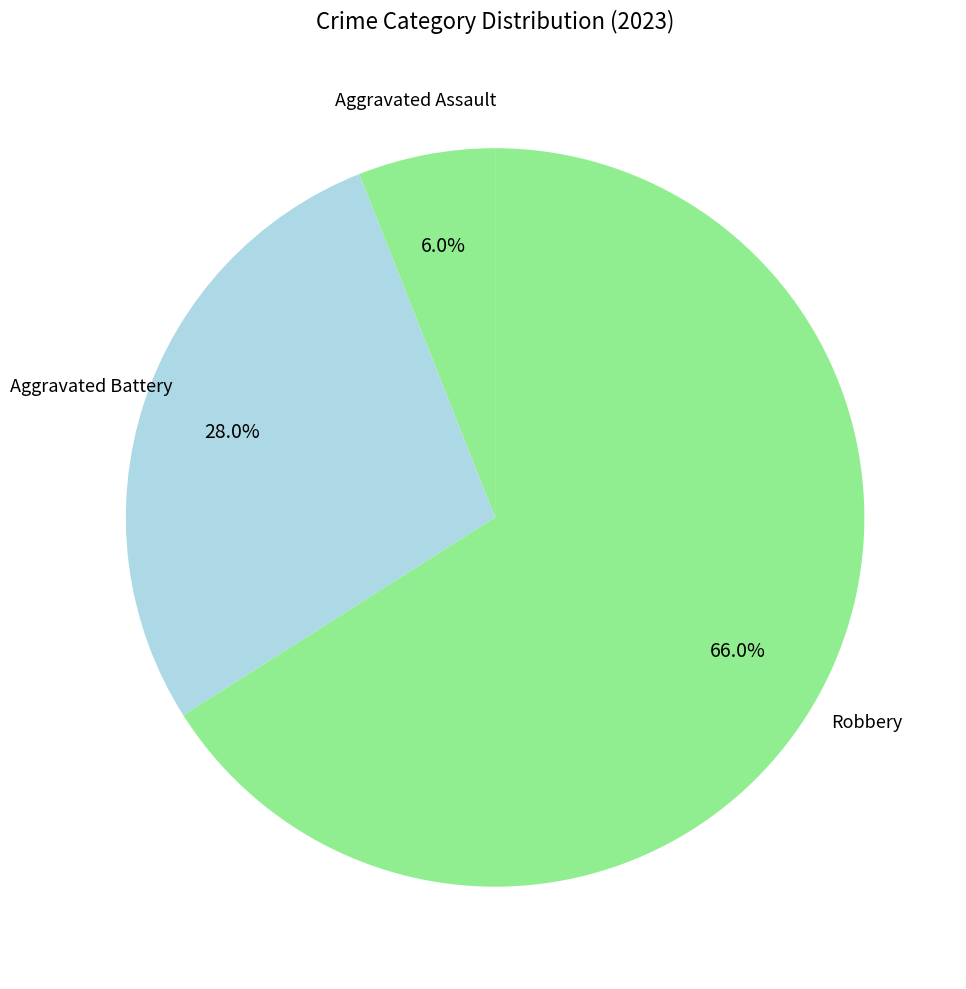

Is there a majority slice in this chart?

Yes